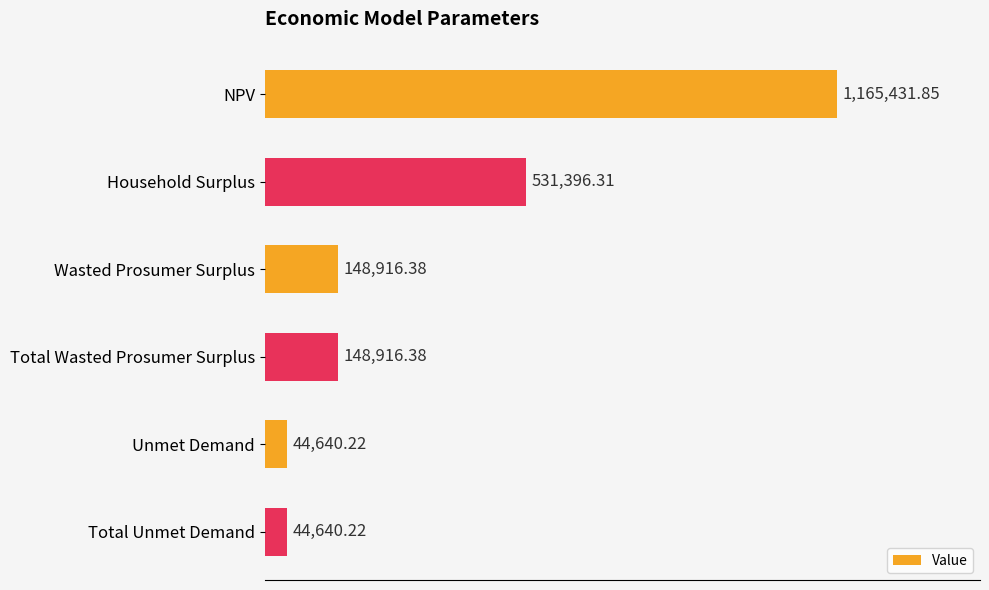

What is the average value?

347323.6